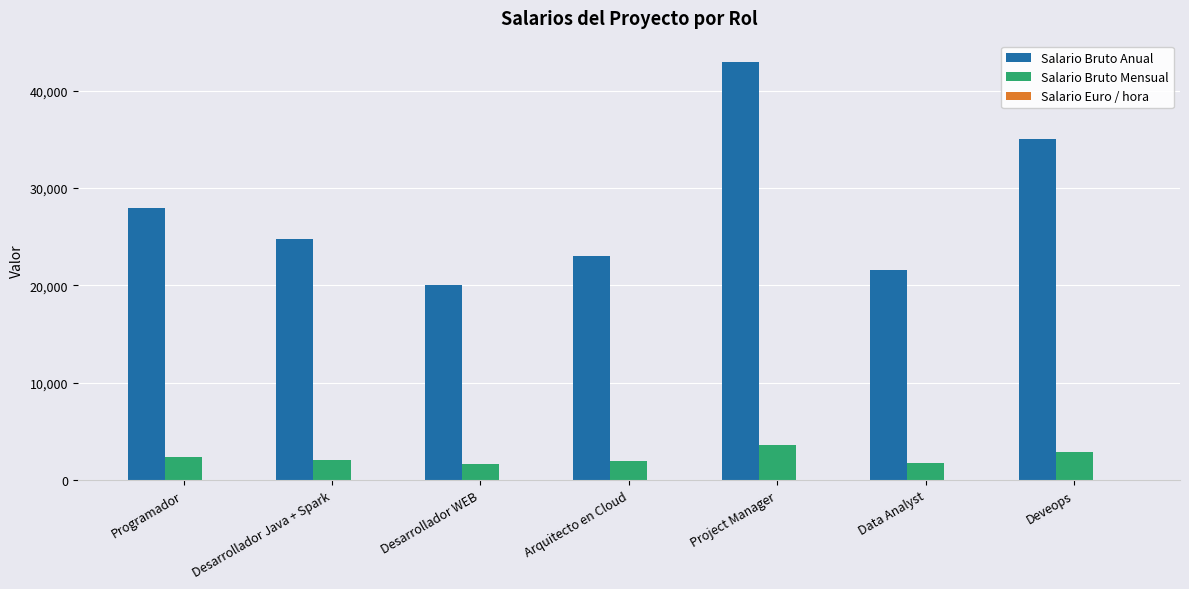

At which category is the sum across all series the highest?

Project Manager